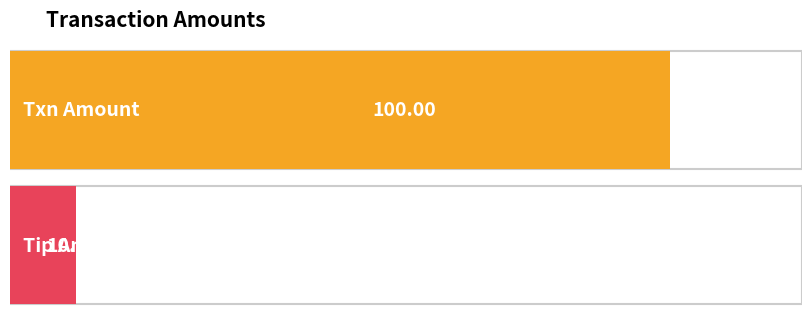

List the labels in order of value, largest first.

Txn Amount, Tip Amount